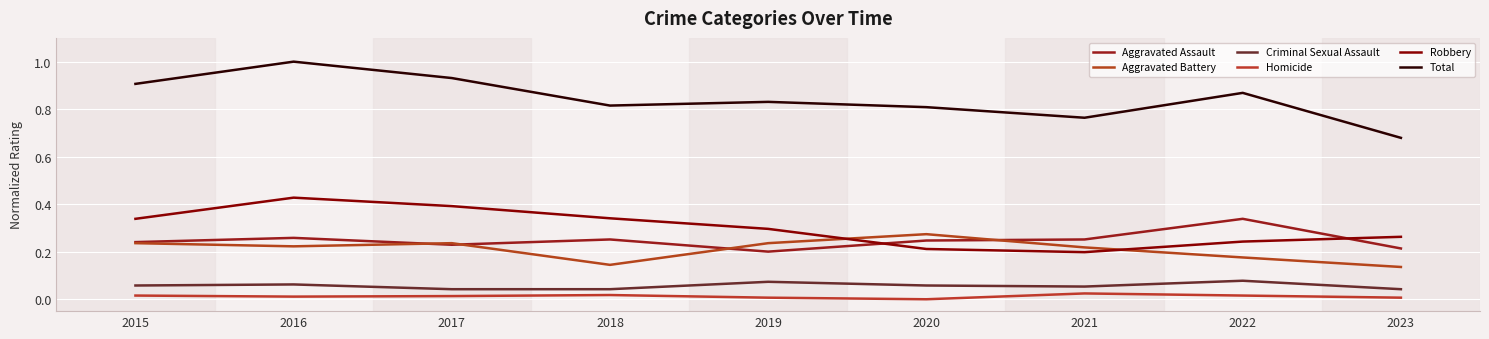

What is the difference between the Total values at 2018 and 2017?

0.1